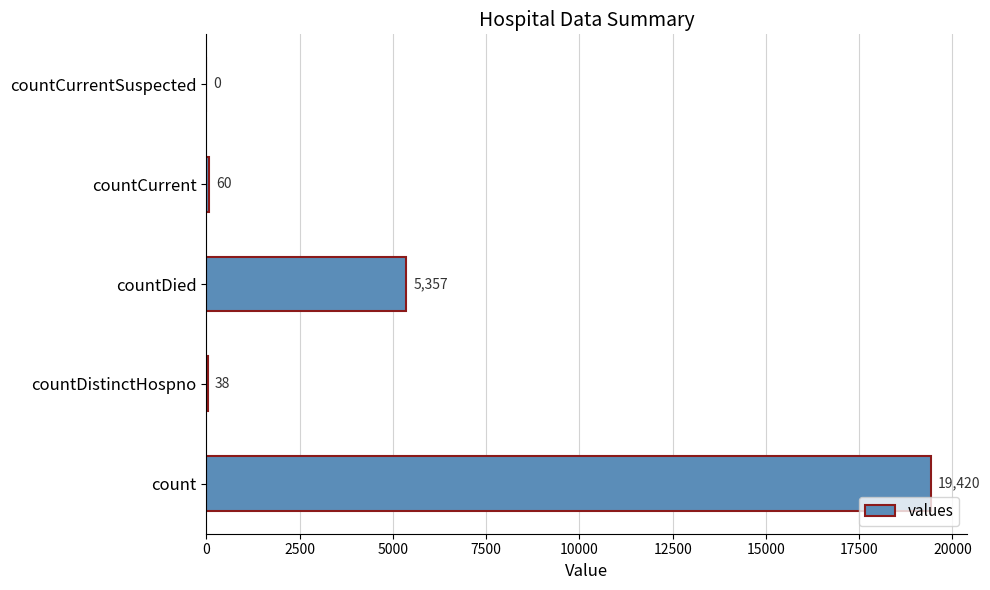

Reading bottom to top, extract all data points from this chart.

count=19420	countDistinctHospno=38	countDied=5357	countCurrent=60	countCurrentSuspected=0